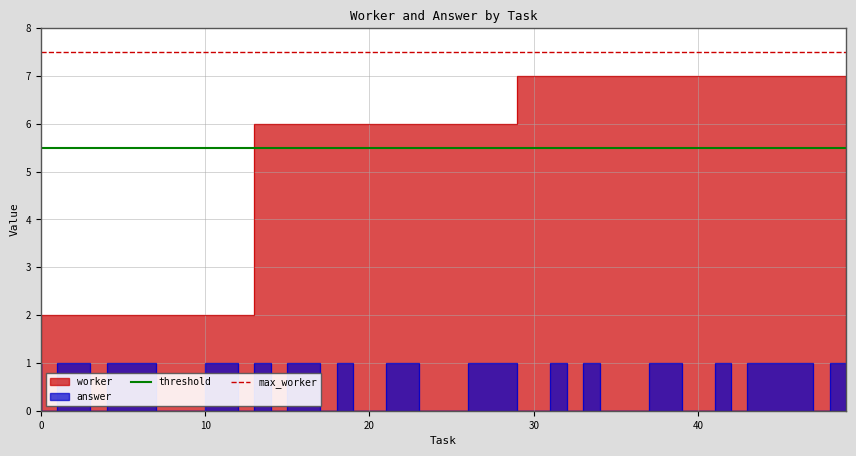

What is the difference between the highest and lowest values at 0?

2.0